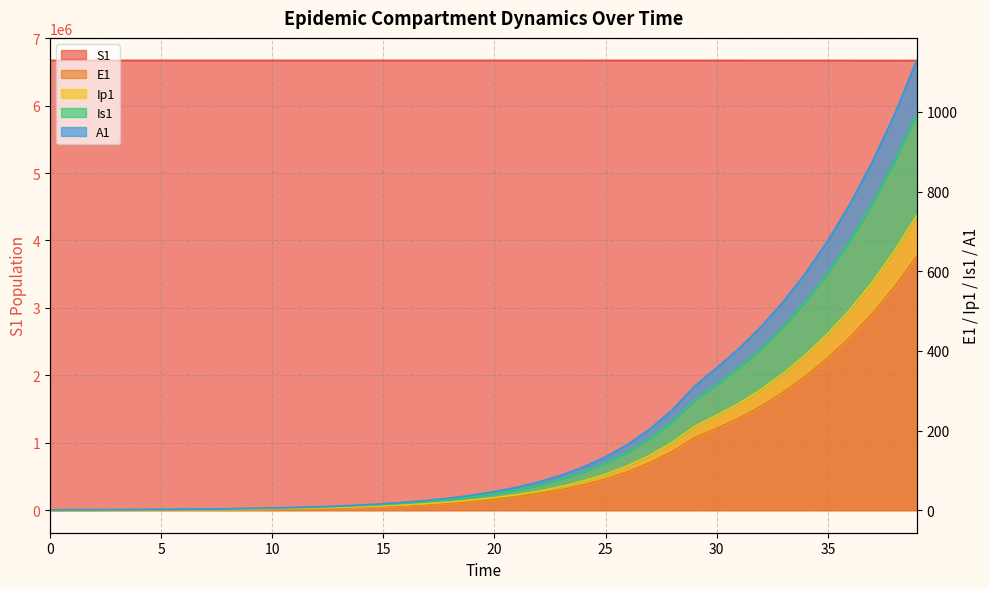

At which label does E1 first exceed 27?

20